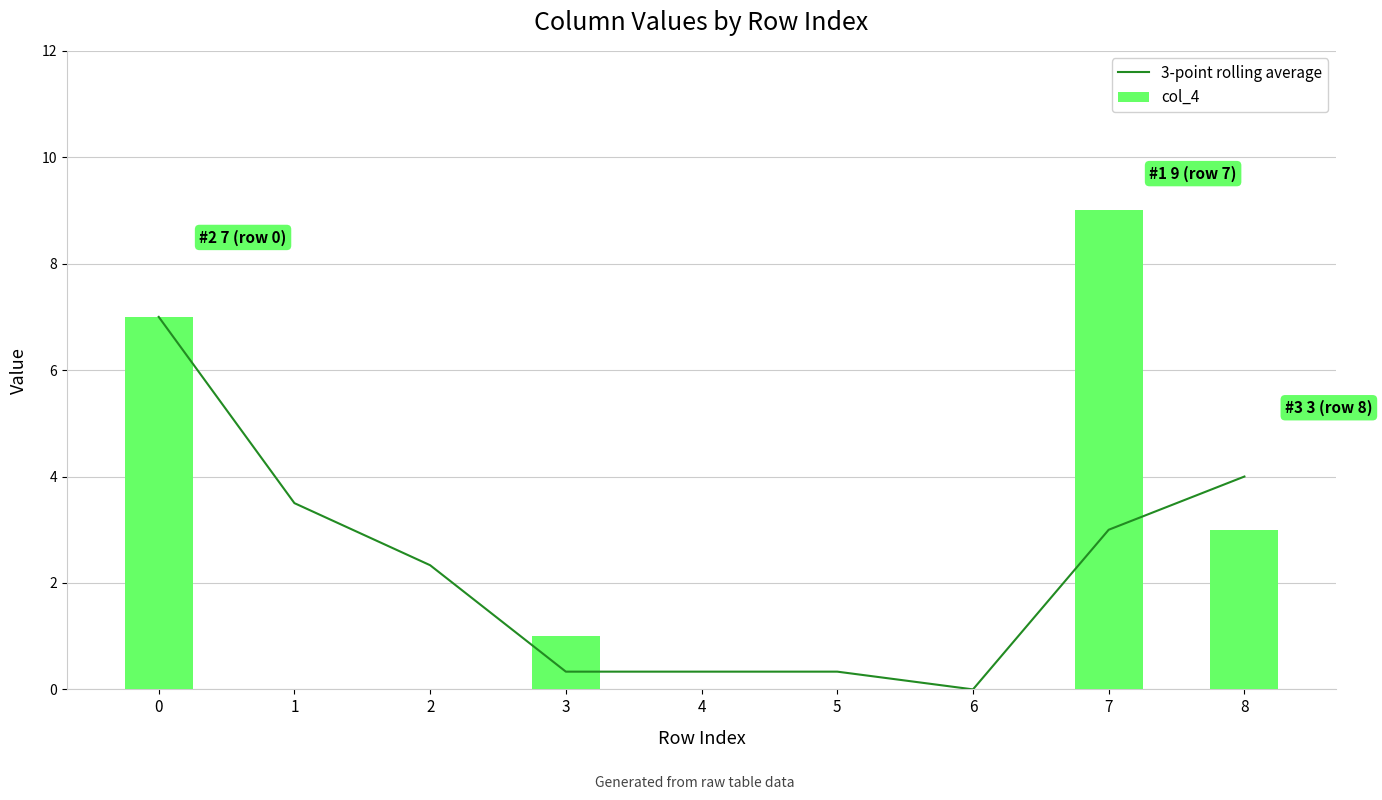

At which label is col_4 closest to 4?

8